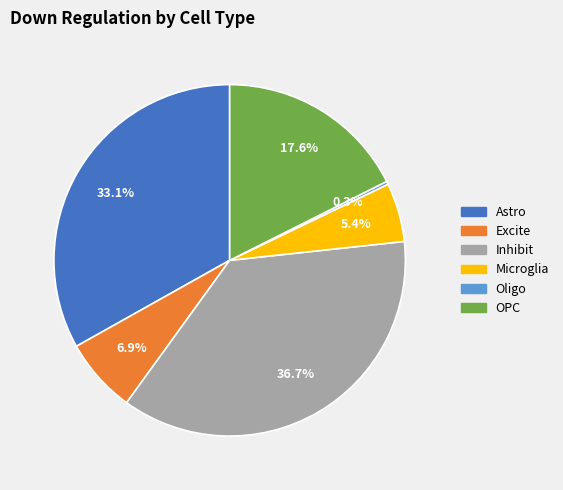

Which category has the biggest portion of the pie?

Inhibit